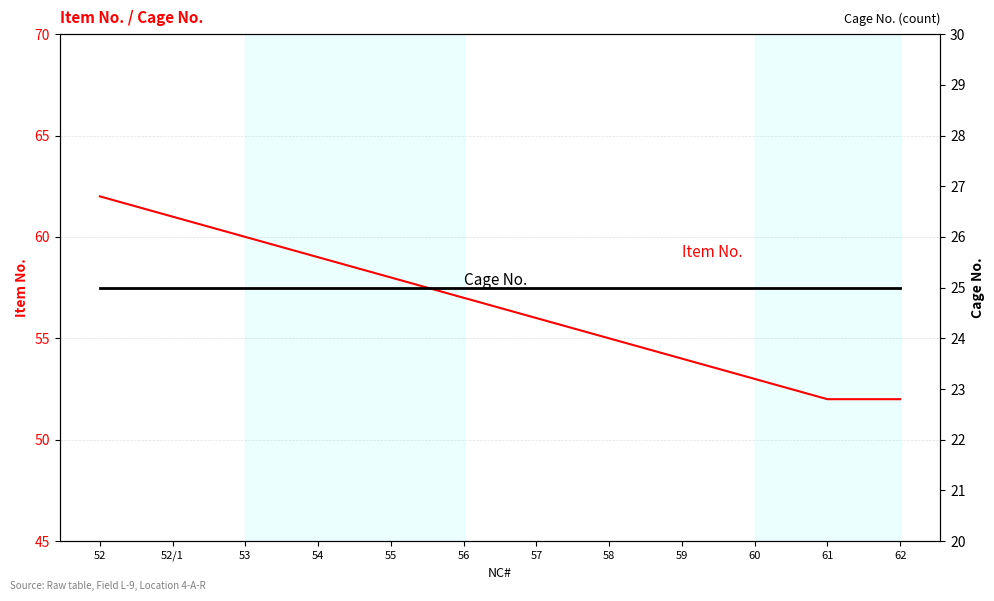

Reading left to right, transcribe all the data shown in this chart.

Item No.: 62	61	60	59	58	57	56	55	54	53	52	52
Cage No.: 25	25	25	25	25	25	25	25	25	25	25	25